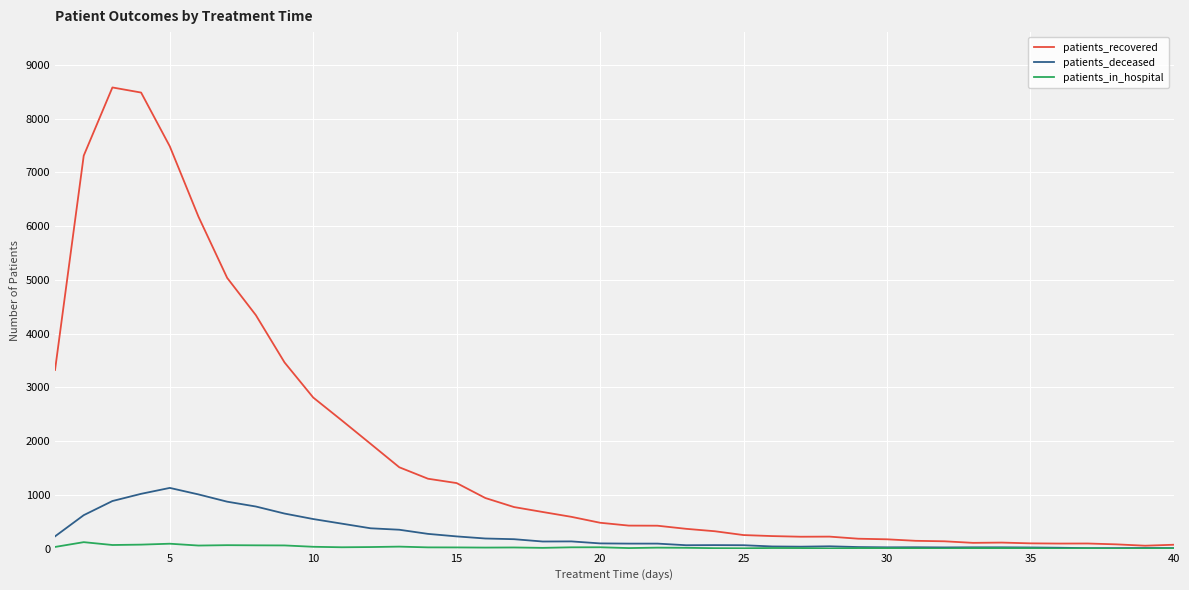

How many series are shown in this chart?

3